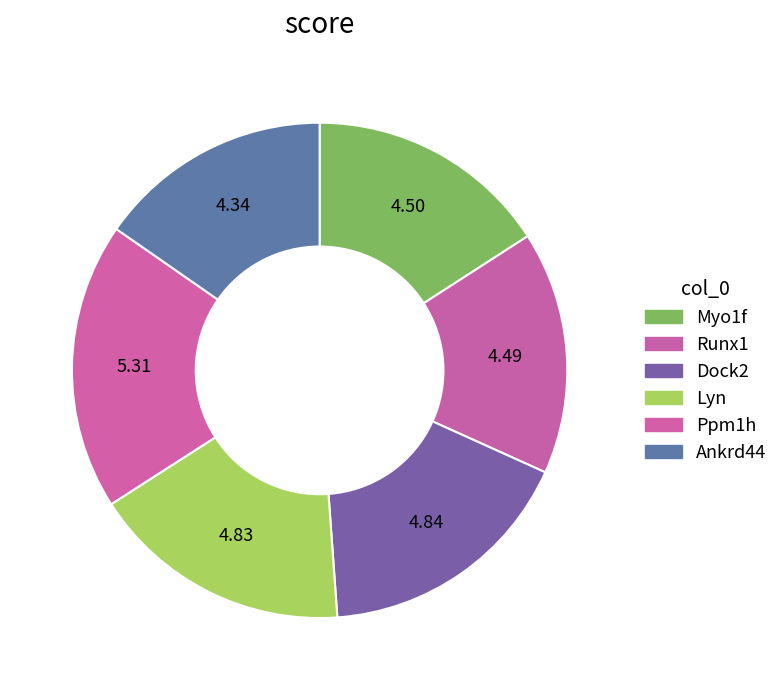

Rank the categories by value from lowest to highest.

Ankrd44, Runx1, Myo1f, Lyn, Dock2, Ppm1h